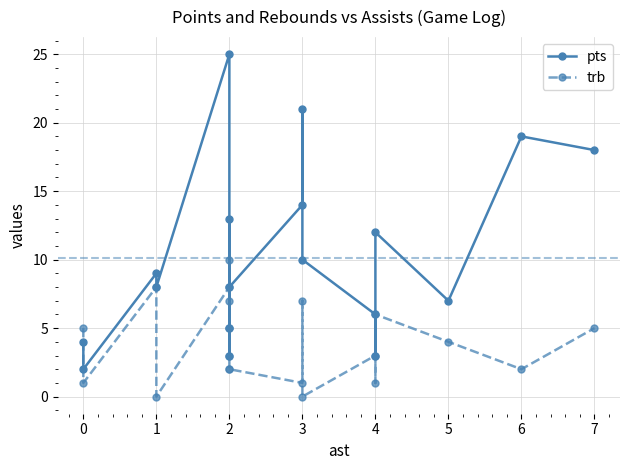

Is the value of trb at 4 greater than the value of pts at 4?

No